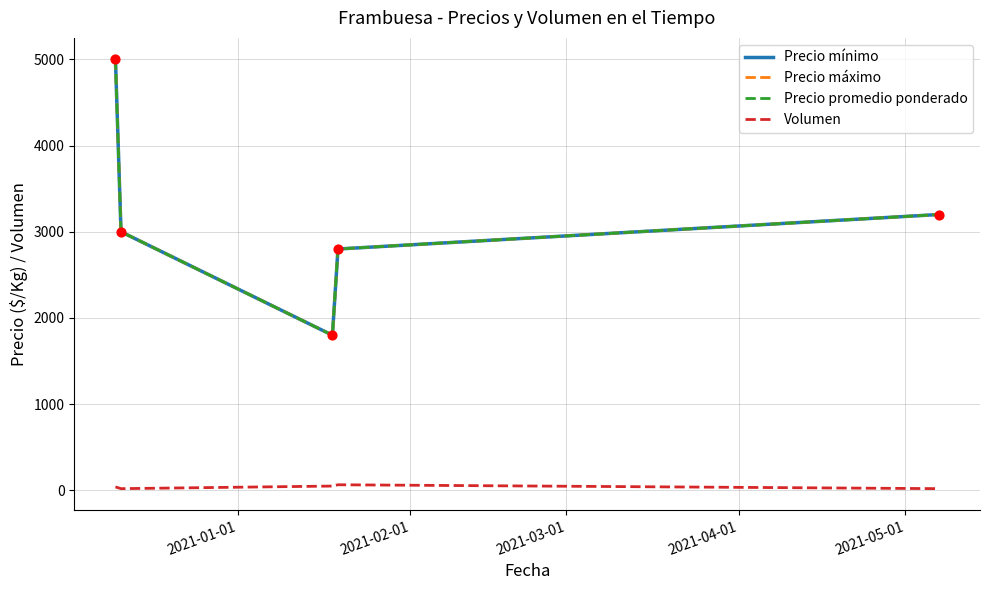

Is this an area chart (filled region under the line)?

No